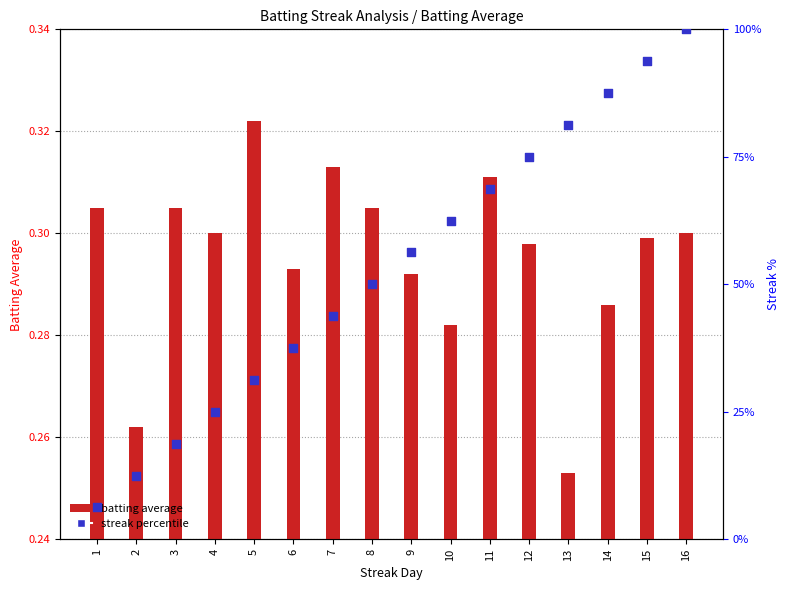

What is the change in value from 11 to 13?

+12.5